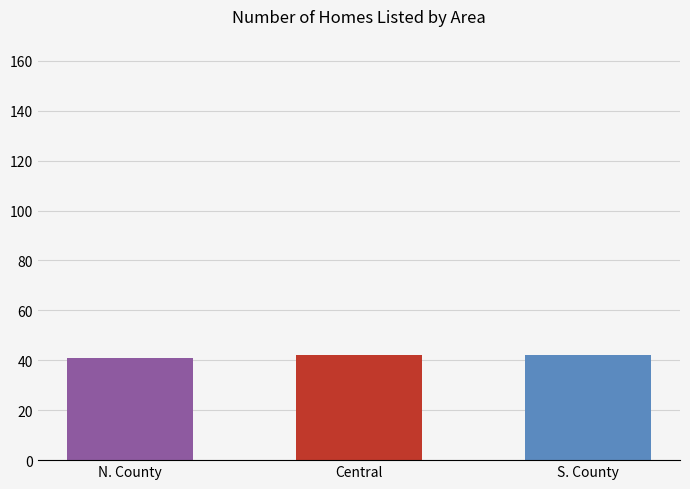

Are the bars horizontal?

No